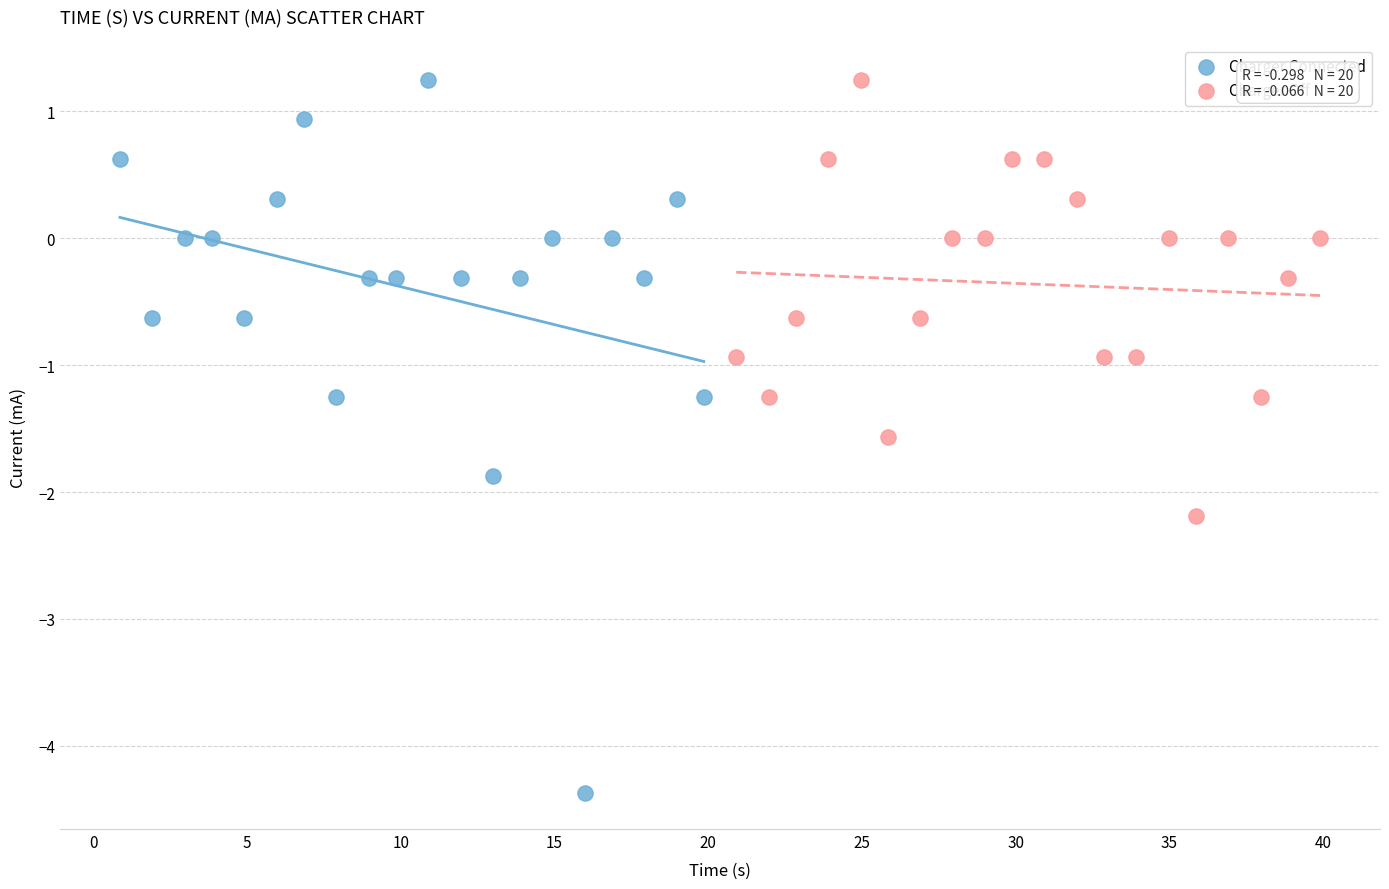

Which series reaches the minimum Y coordinate?

Charger Connected